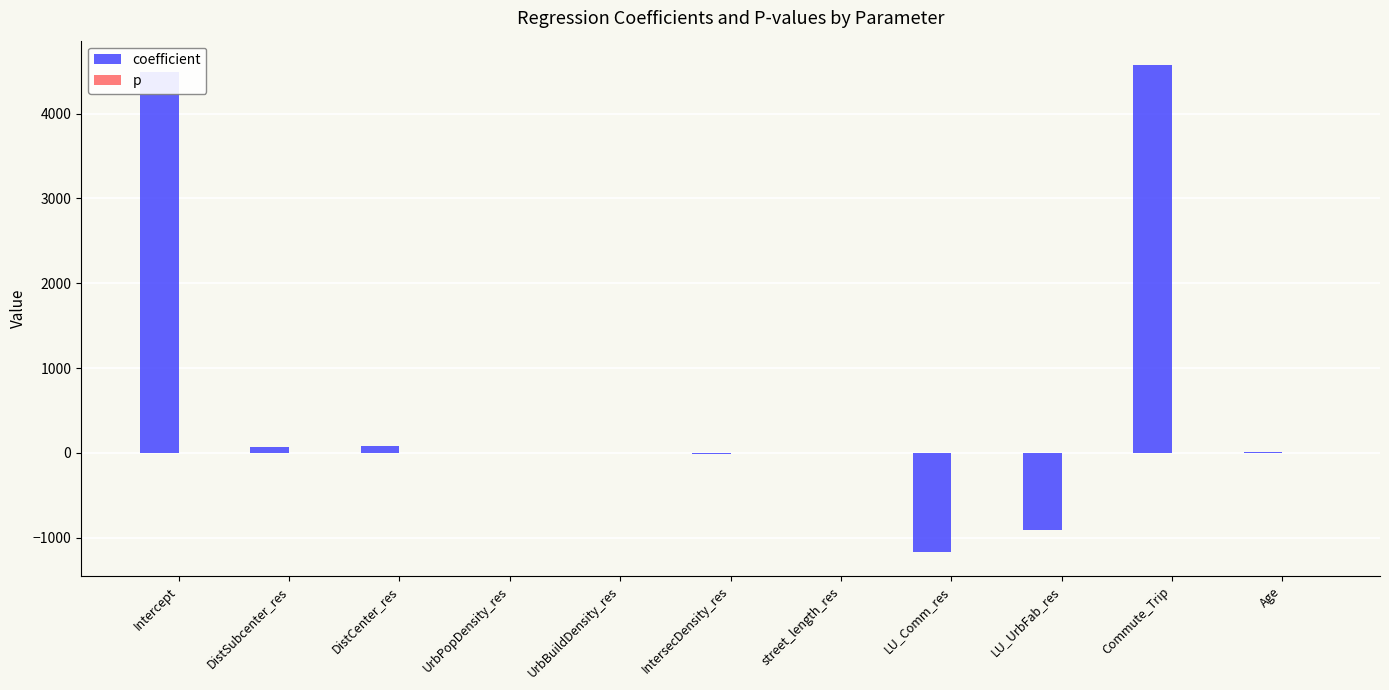

Which series has the largest total across all categories?

coefficient